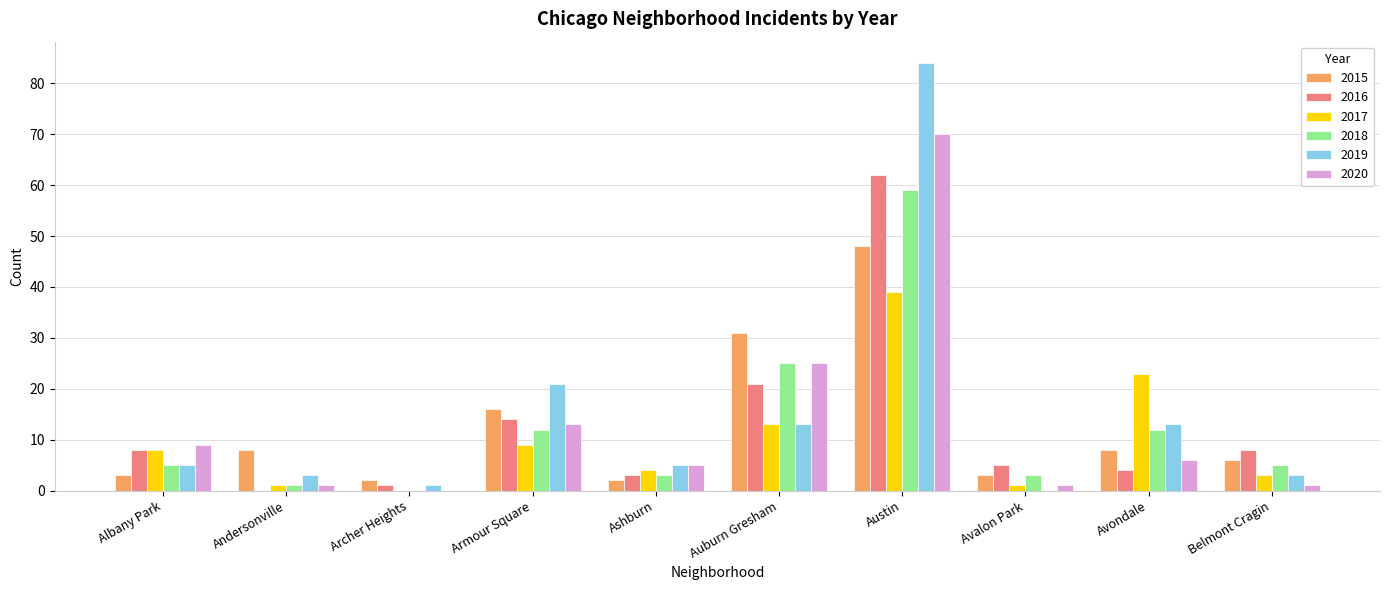

The value of 2018 at Archer Heights is 26. True or false?

False